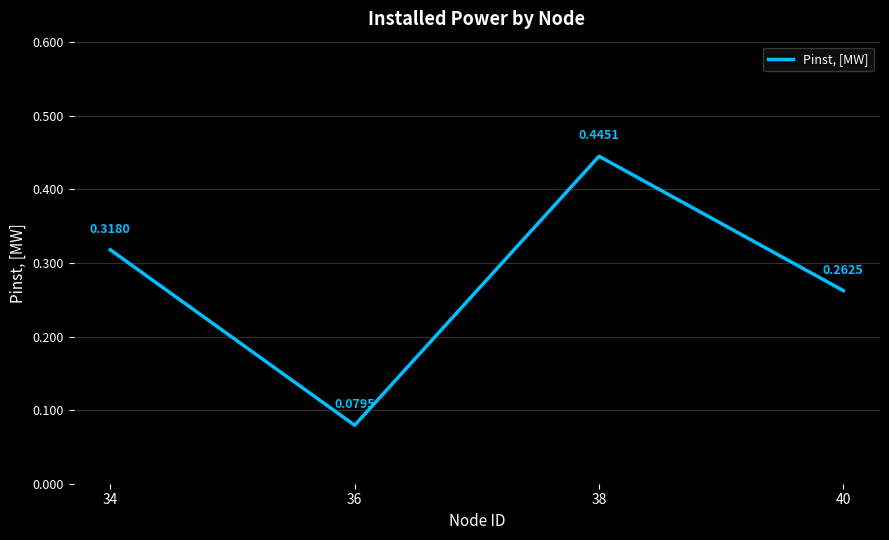

At which category does the data reach its first local peak?

38